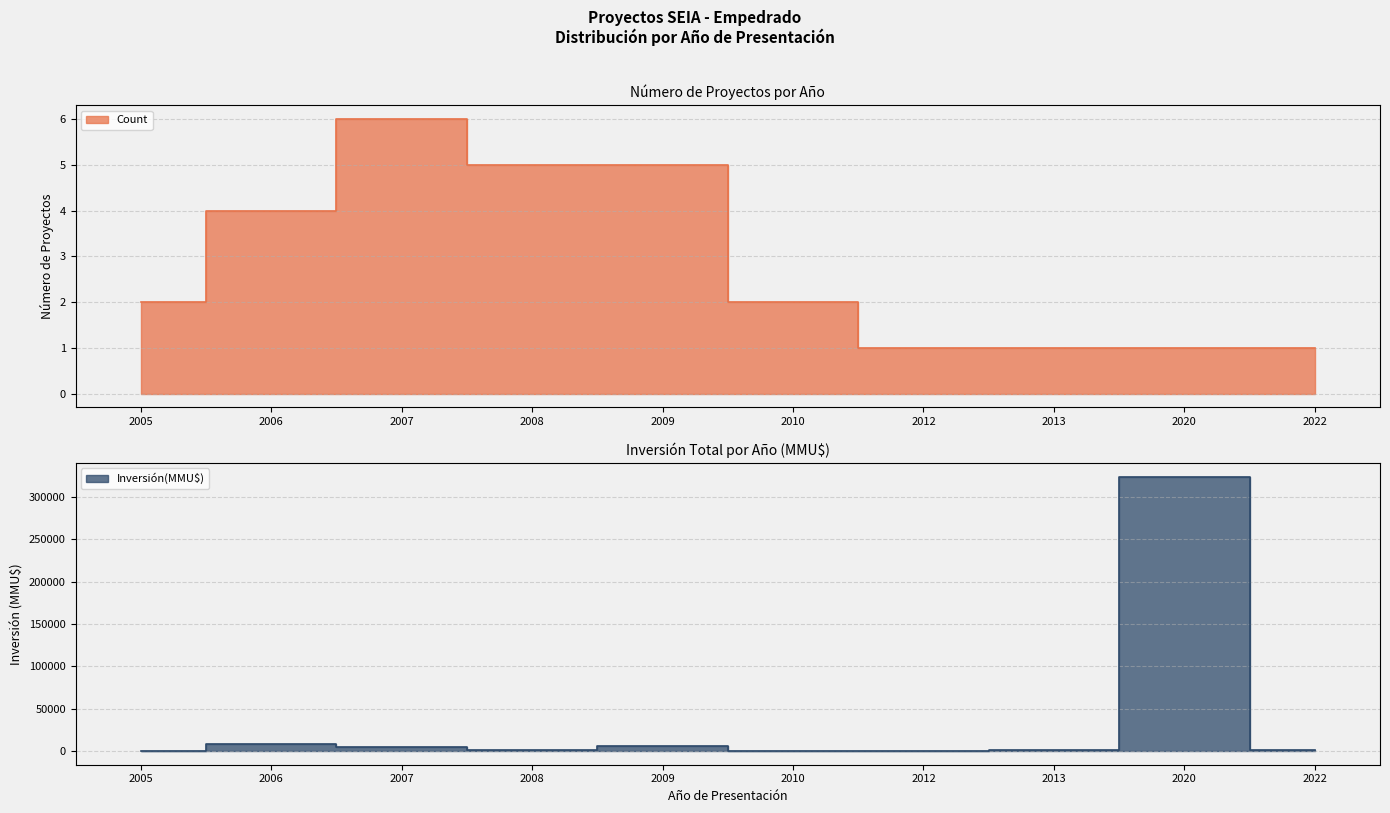

Is it true that Inversión(MMU$) equals 100 at 2010?

True